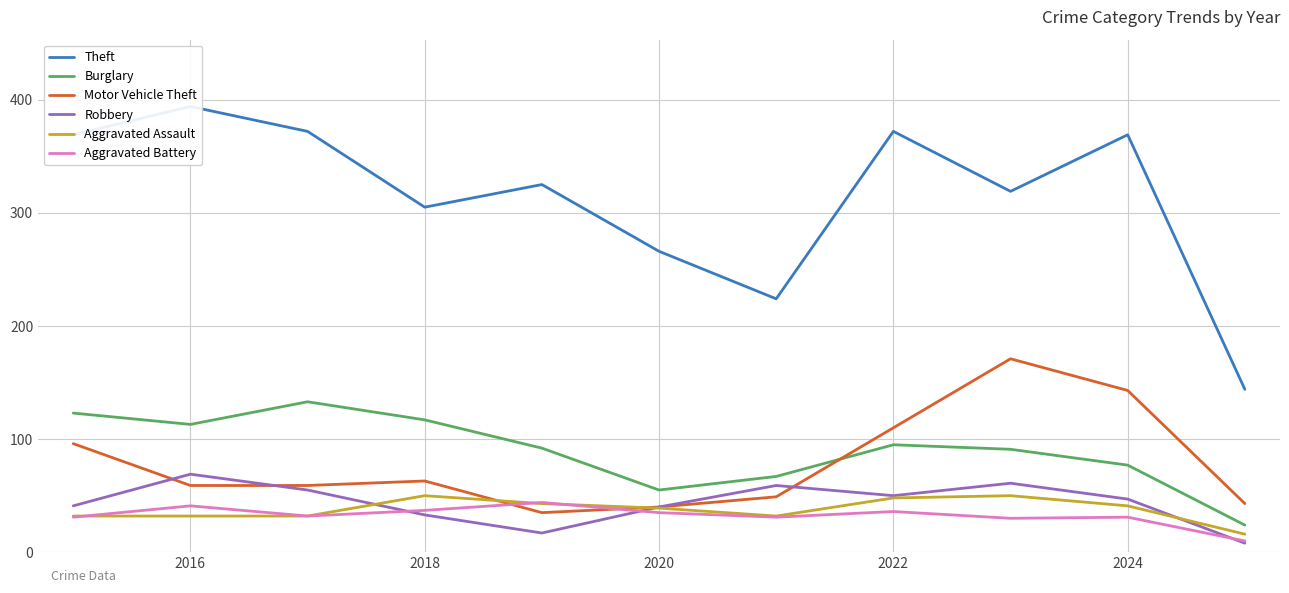

The Robbery series shows 50 at 2018. True or false?

False